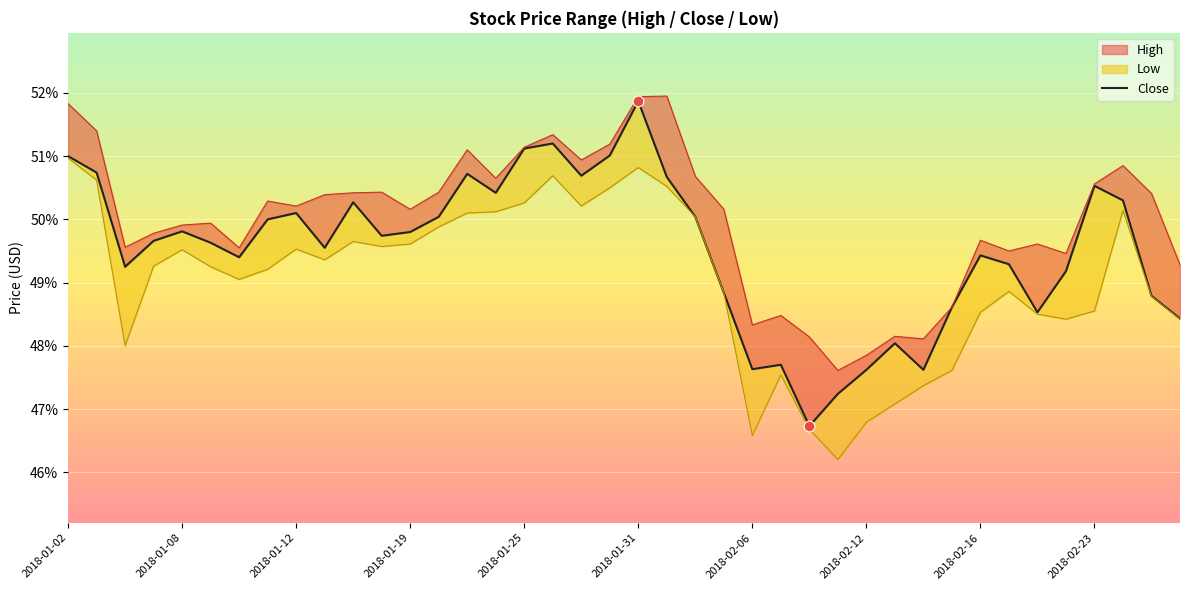

What is the change in value from 2018-02-23 to 11?

+0.2